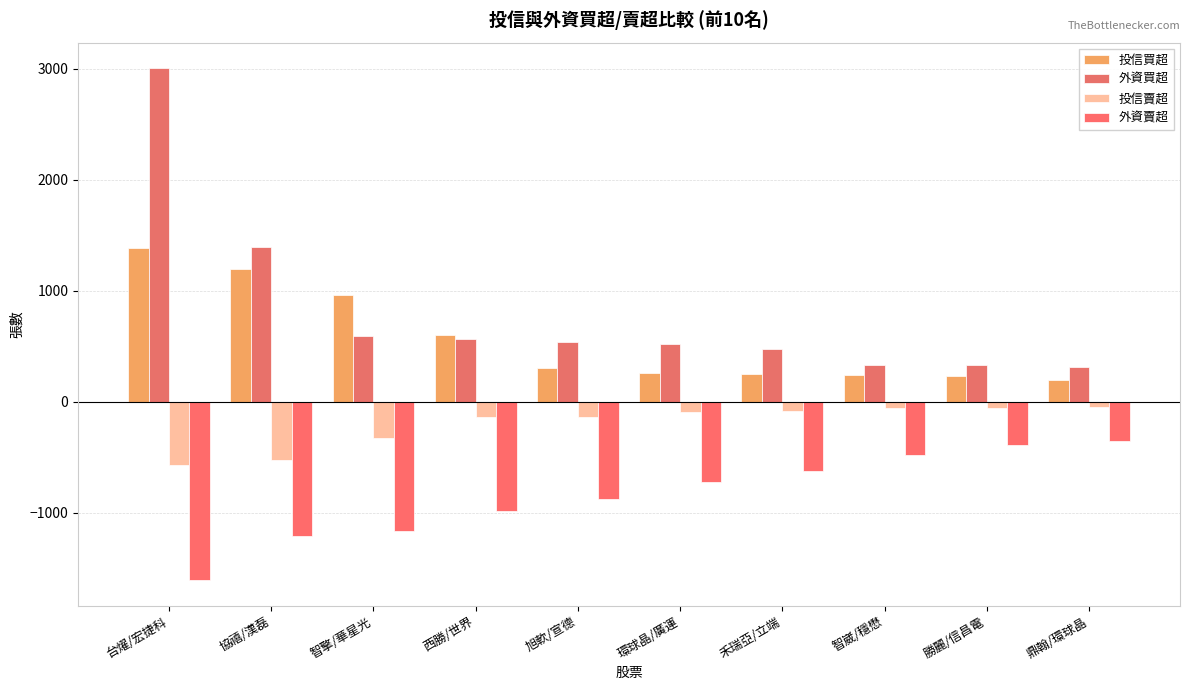

How many data points in 外資買超 are less than 543?

5